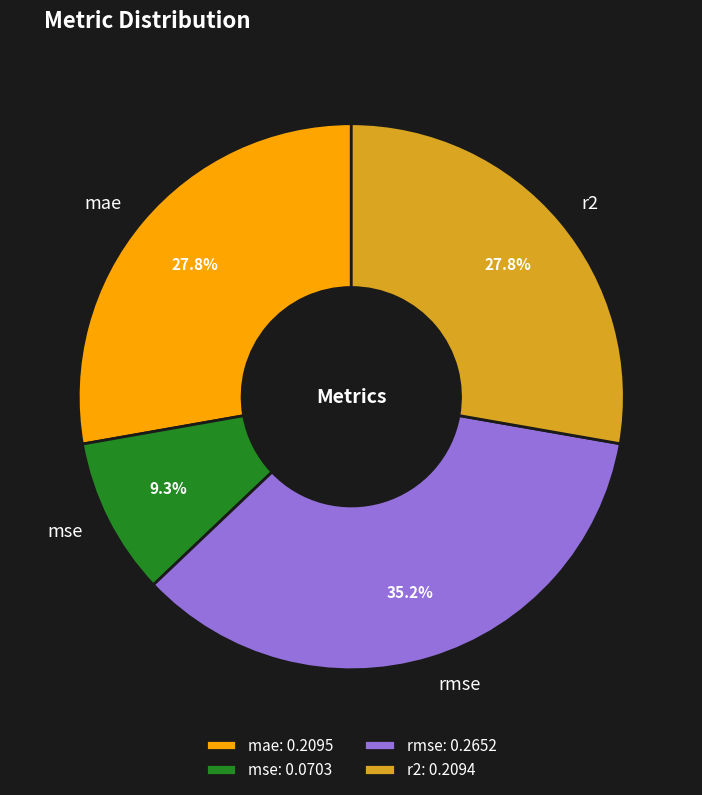

Count the number of slices in the pie.

4